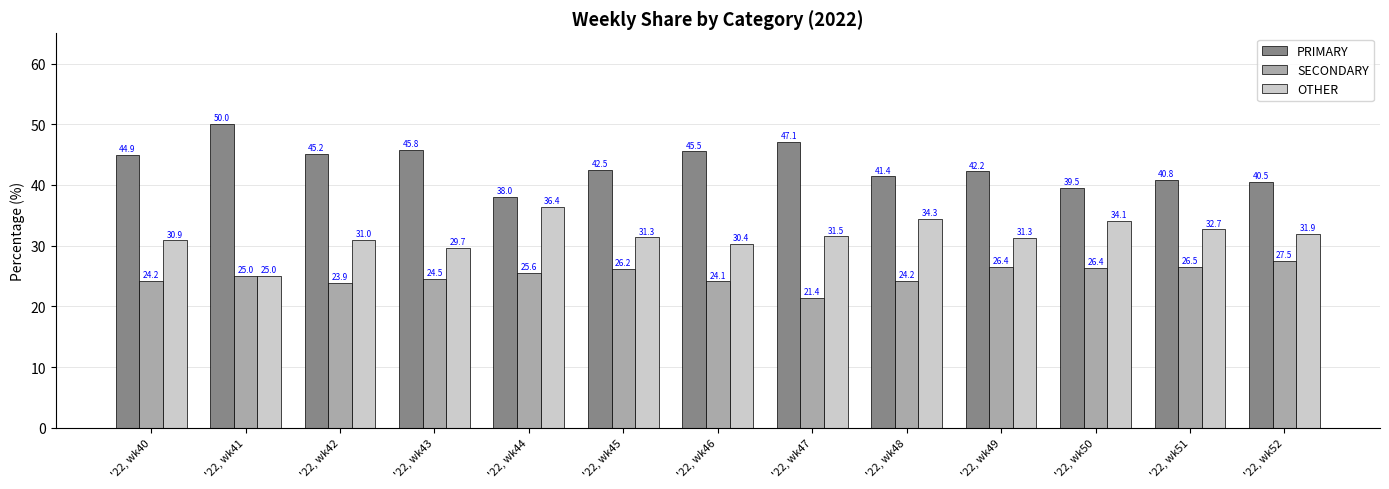

Does the chart contain stacked bars?

No